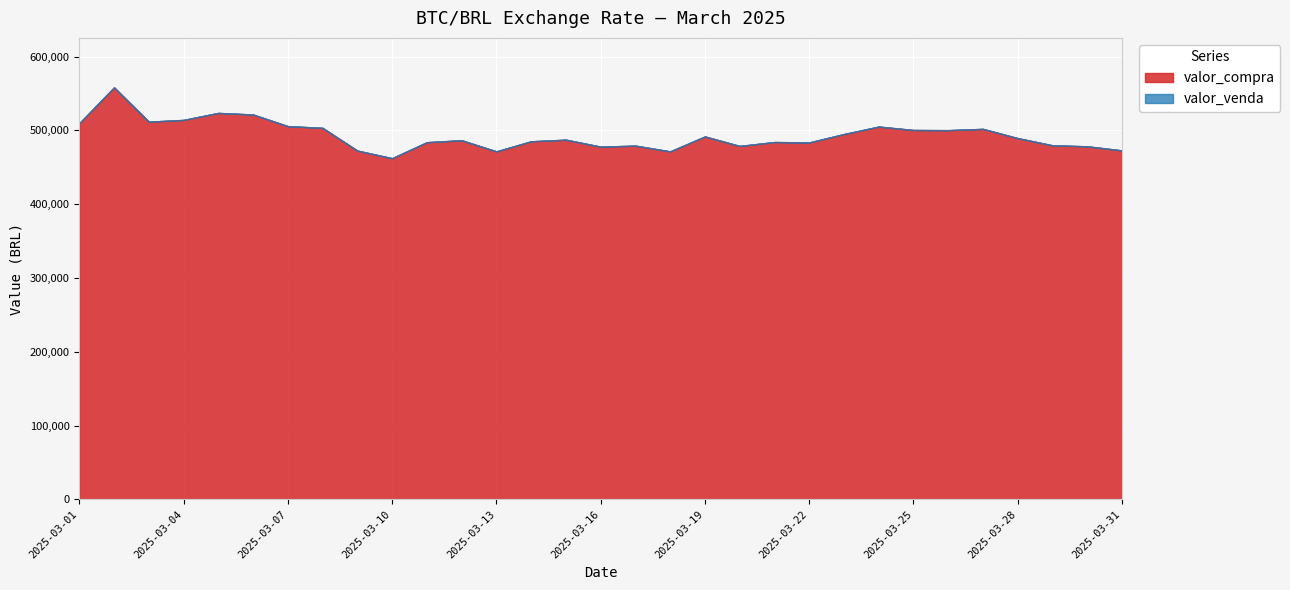

Between 2025-03-19 and 2025-03-17, which is larger?

2025-03-19